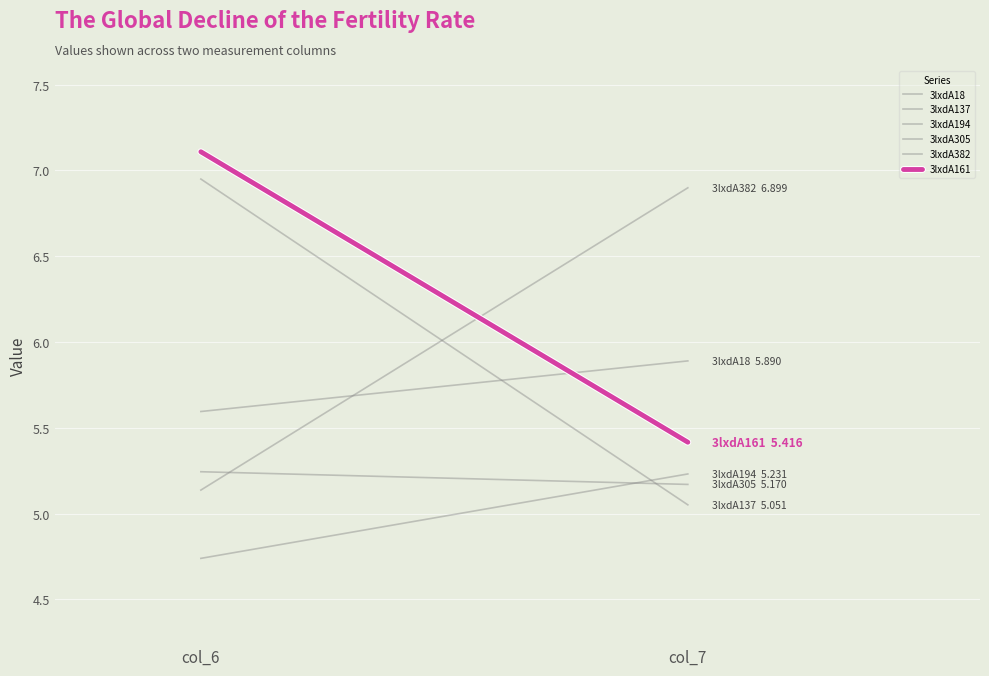

The 3lxdA305 series shows 8.3 at col_7. True or false?

False